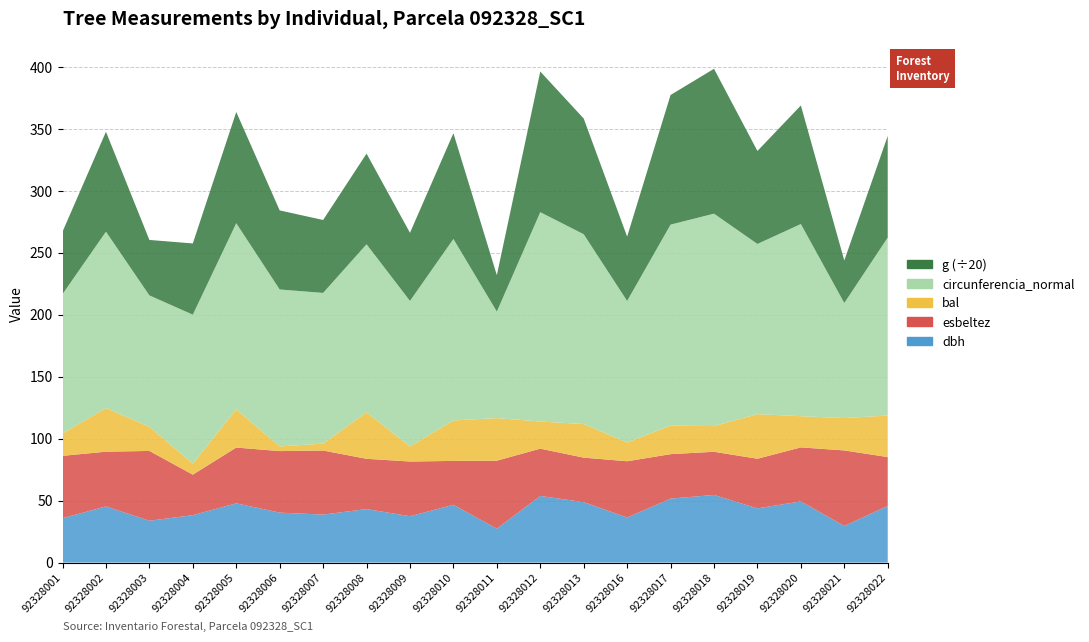

Reading left to right, list all the values displayed in this chart.

dbh: 92328001=35.8	92328002=45.3	92328003=33.8	92328004=38.2	92328005=47.8	92328006=40.3	92328007=38.7	92328008=43.1	92328009=37.4	92328010=46.6	92328011=27.4	92328012=53.8	92328013=48.8	92328016=36.4	92328017=51.6	92328018=54.5	92328019=43.7	92328020=49.4	92328021=29.6	92328022=45.7
esbeltez: 92328001=50.3	92328002=44.1	92328003=56.3	92328004=32.7	92328005=45.0	92328006=49.6	92328007=51.7	92328008=40.6	92328009=44.1	92328010=35.4	92328011=54.8	92328012=38.1	92328013=35.9	92328016=45.4	92328017=35.9	92328018=34.8	92328019=40.0	92328020=43.6	92328021=60.9	92328022=39.4
bal: 92328001=18.0	92328002=35.2	92328003=19.5	92328004=8.9	92328005=30.8	92328006=3.8	92328007=5.6	92328008=37.5	92328009=12.1	92328010=32.6	92328011=34.4	92328012=21.9	92328013=27.1	92328016=15.1	92328017=23.1	92328018=20.7	92328019=36.0	92328020=25.1	92328021=26.1	92328022=33.5
circunferencia_normal: 92328001=112.5	92328002=142.3	92328003=106.0	92328004=120.2	92328005=150.2	92328006=126.6	92328007=121.6	92328008=135.6	92328009=117.5	92328010=146.4	92328011=85.9	92328012=168.9	92328013=153.2	92328016=114.2	92328017=162.1	92328018=171.4	92328019=137.3	92328020=155.0	92328021=92.8	92328022=143.6
g: 92328001=1006.6	92328002=1611.7	92328003=894.6	92328004=1149.1	92328005=1794.5	92328006=1275.6	92328007=1176.3	92328008=1462.3	92328009=1098.6	92328010=1705.5	92328011=587.5	92328012=2269.1	92328013=1866.5	92328016=1037.8	92328017=2091.2	92328018=2337.1	92328019=1499.9	92328020=1912.8	92328021=685.8	92328022=1640.3